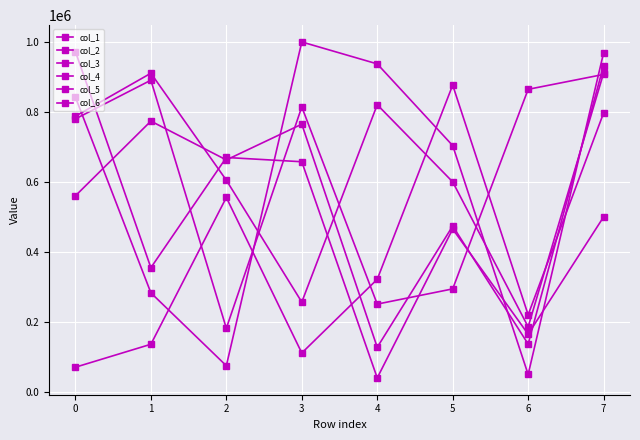

What is the average value of the col_4 series?

634469